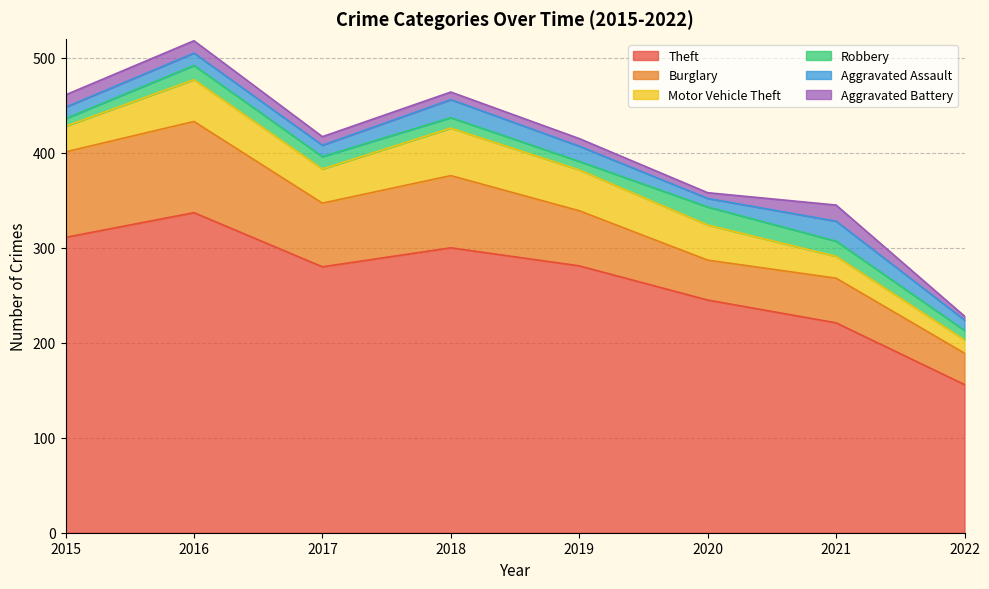

What is the difference between the Robbery values at 2018 and 2021?

5